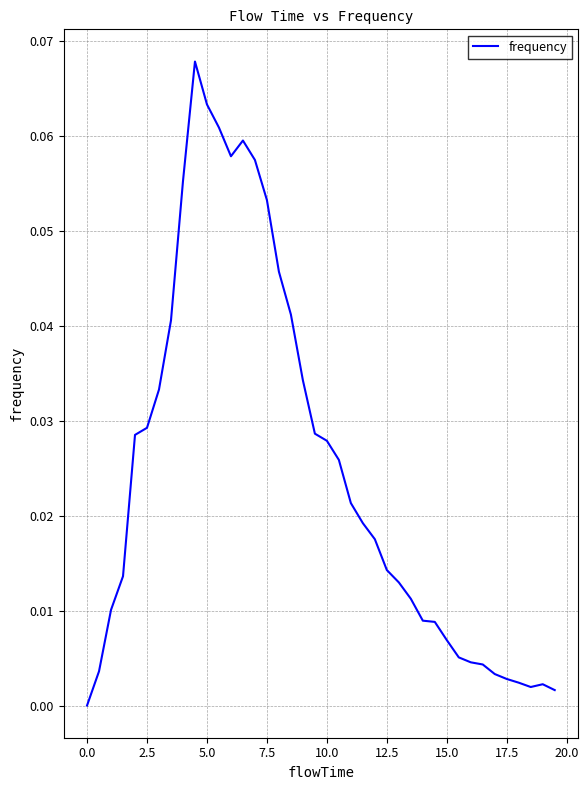

Between 12.5 and 7.5, which is larger?

7.5